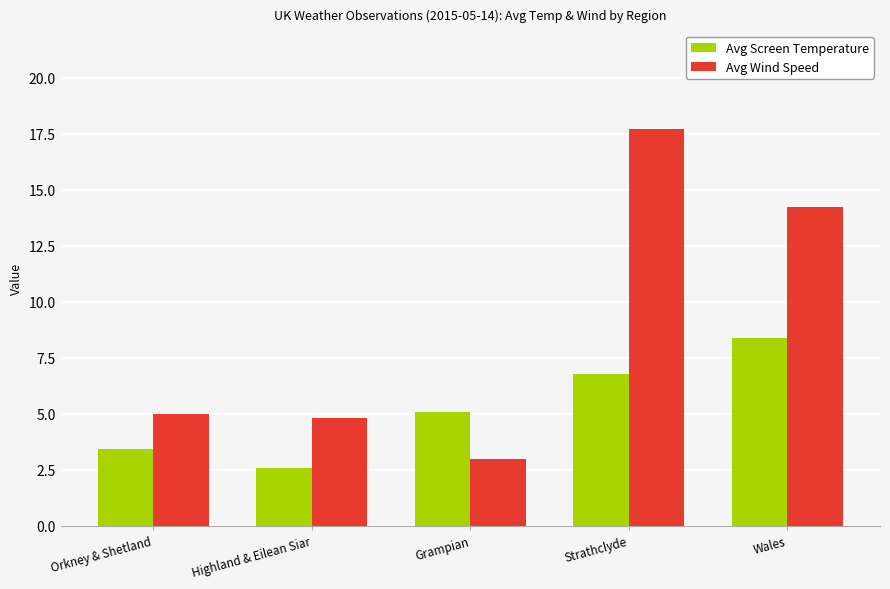

What is the label of the 1st bar from the right?

Wales